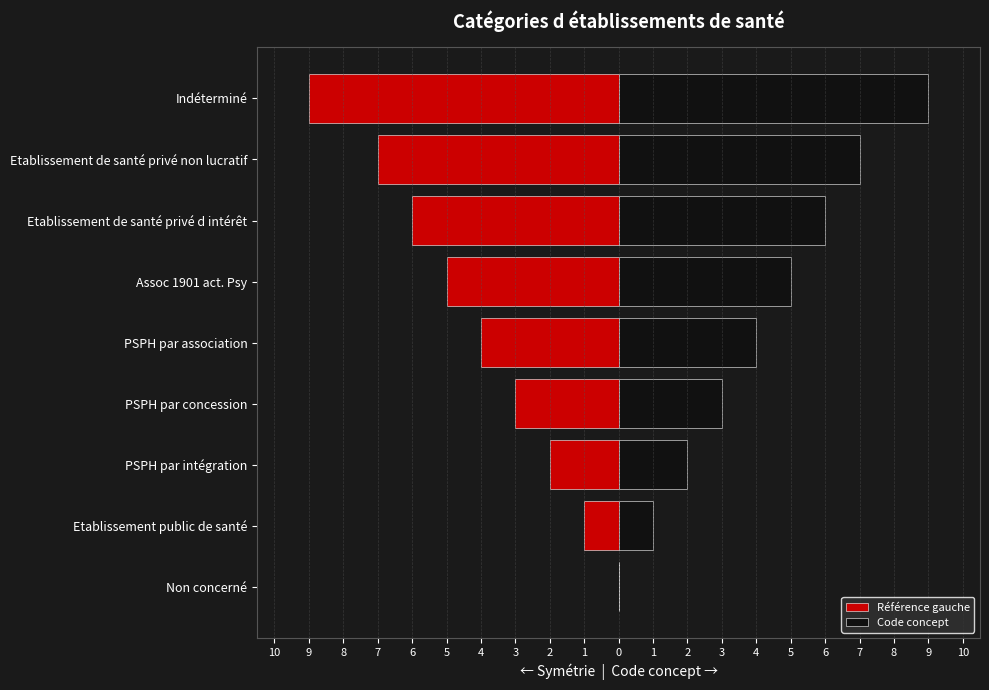

Is the value of Code concept at PSPH par concession greater than the value of Référence gauche at Etablissement de santé privé non lucratif?

Yes